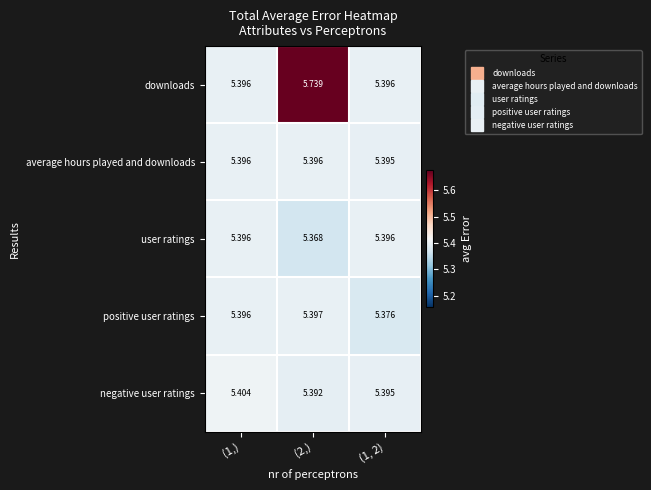

Count the number of data series in this chart.

5